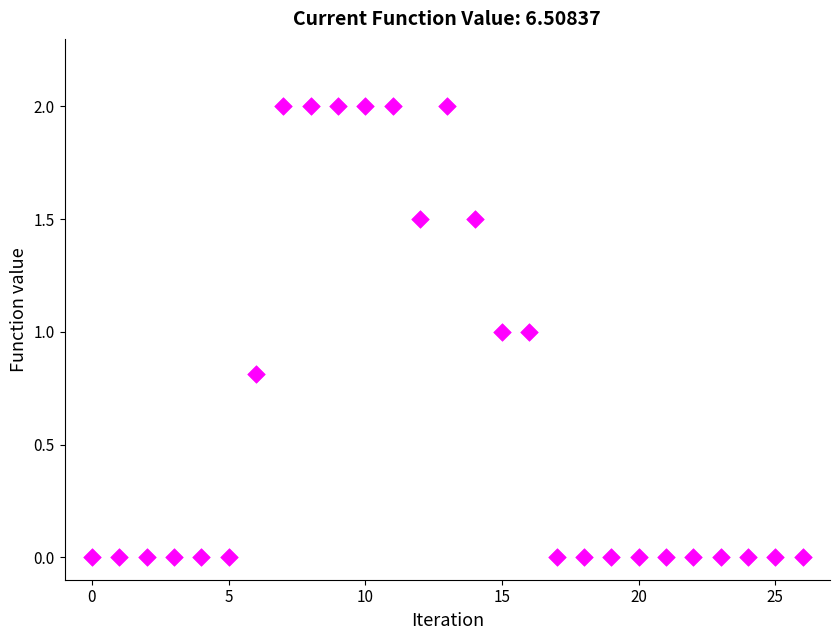

What is the range of Y values (max minus min)?

2.0